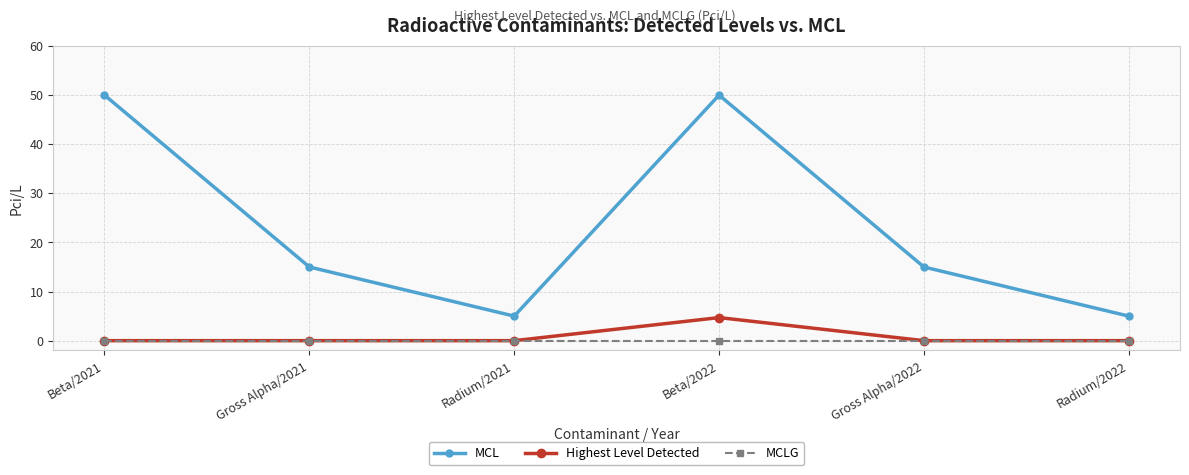

True or false: MCL and MCLG intersect in this chart.

False